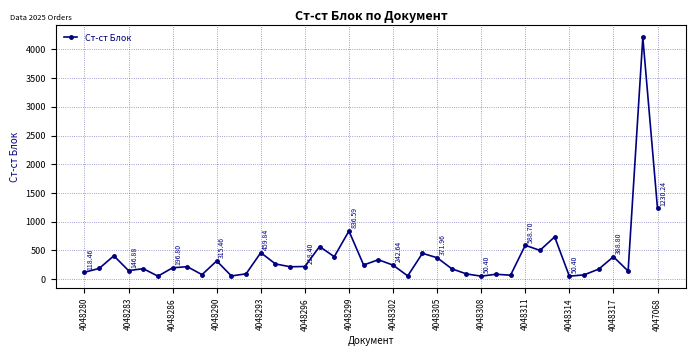

What is the difference between the second highest and second lowest values?

1179.8